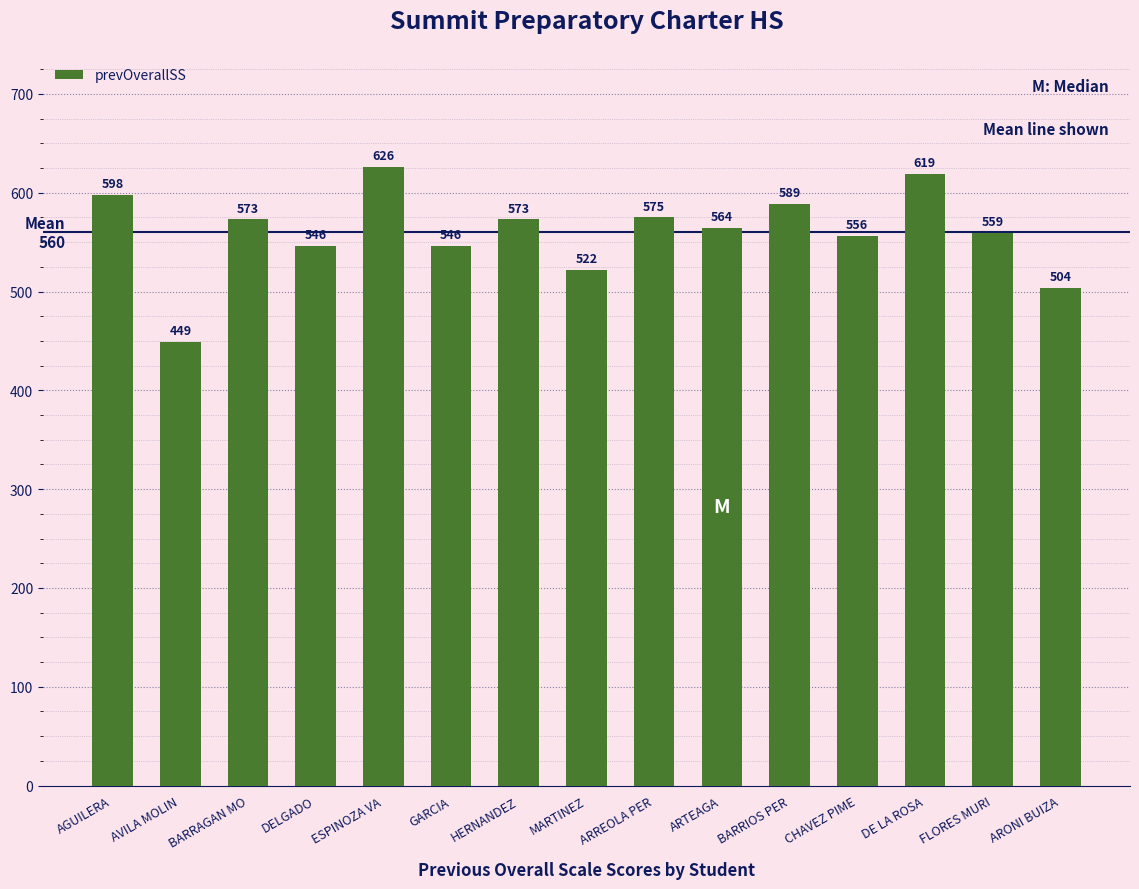

What is the difference between the second highest and second lowest values?

115